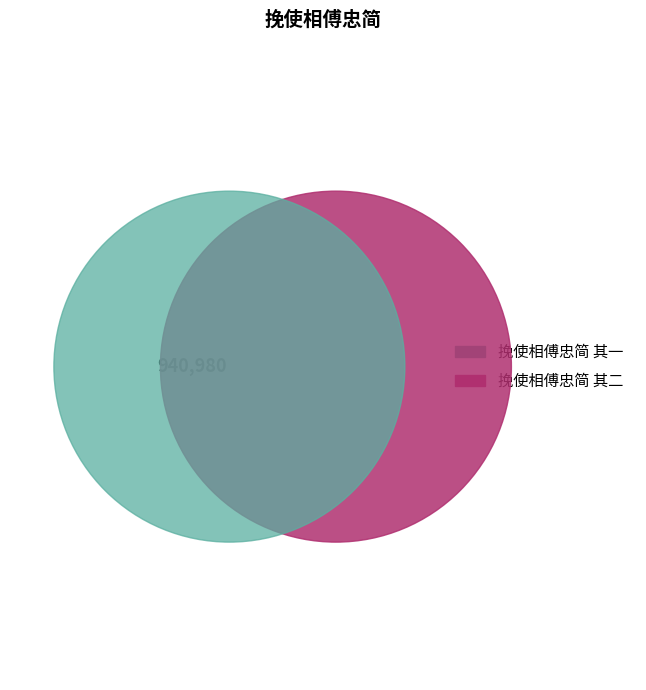

Does 挽使相傅忠简 其一 represent more than half of the total?

No